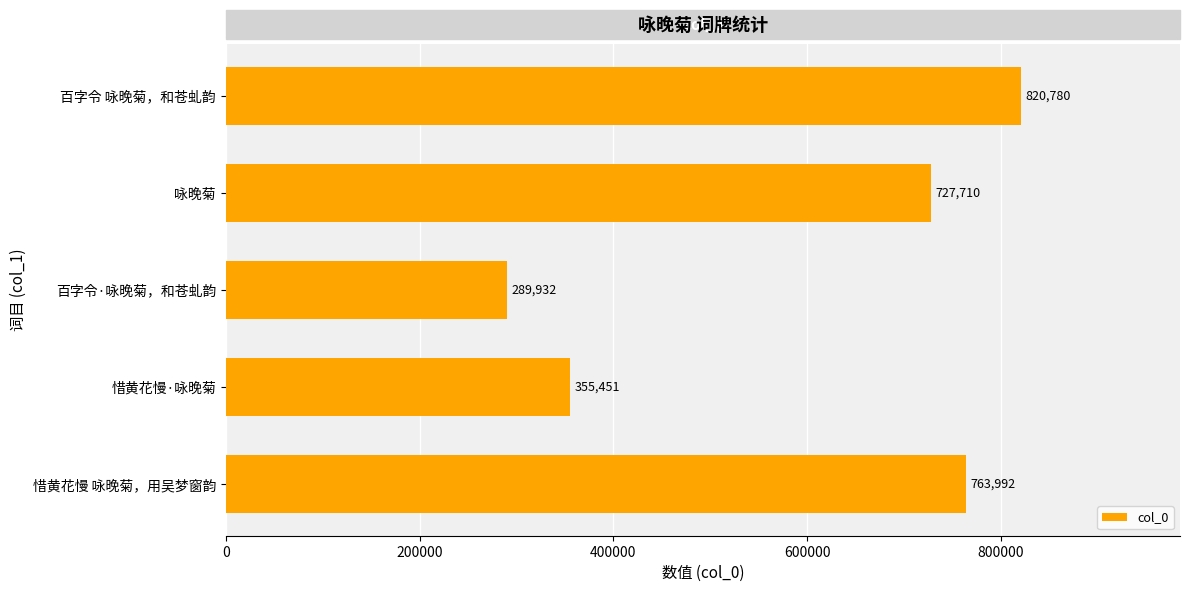

Where is the data nearest to the value 555356?

咏晚菊